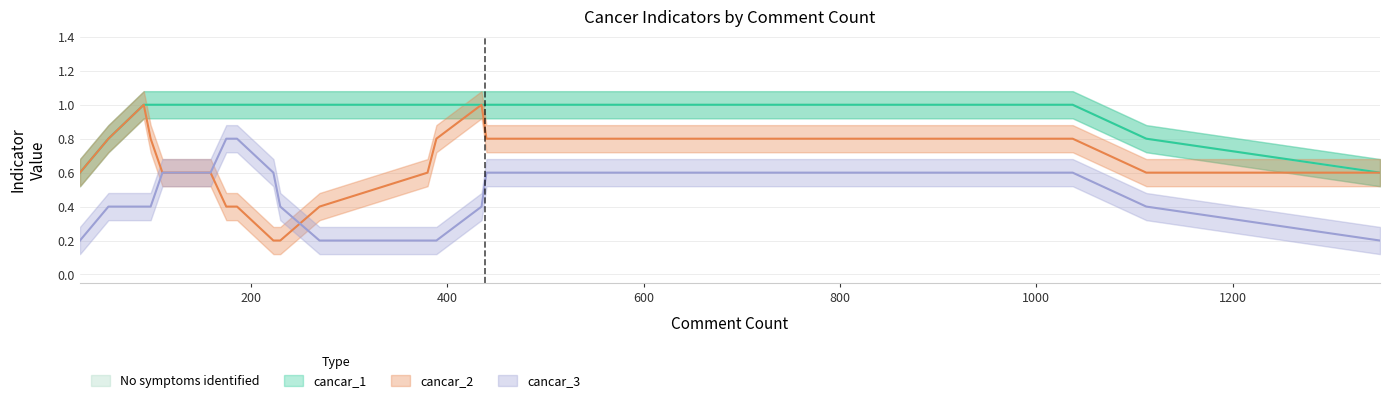

Is it true that No symptoms identified equals 2 at Ok-Carebear?

False